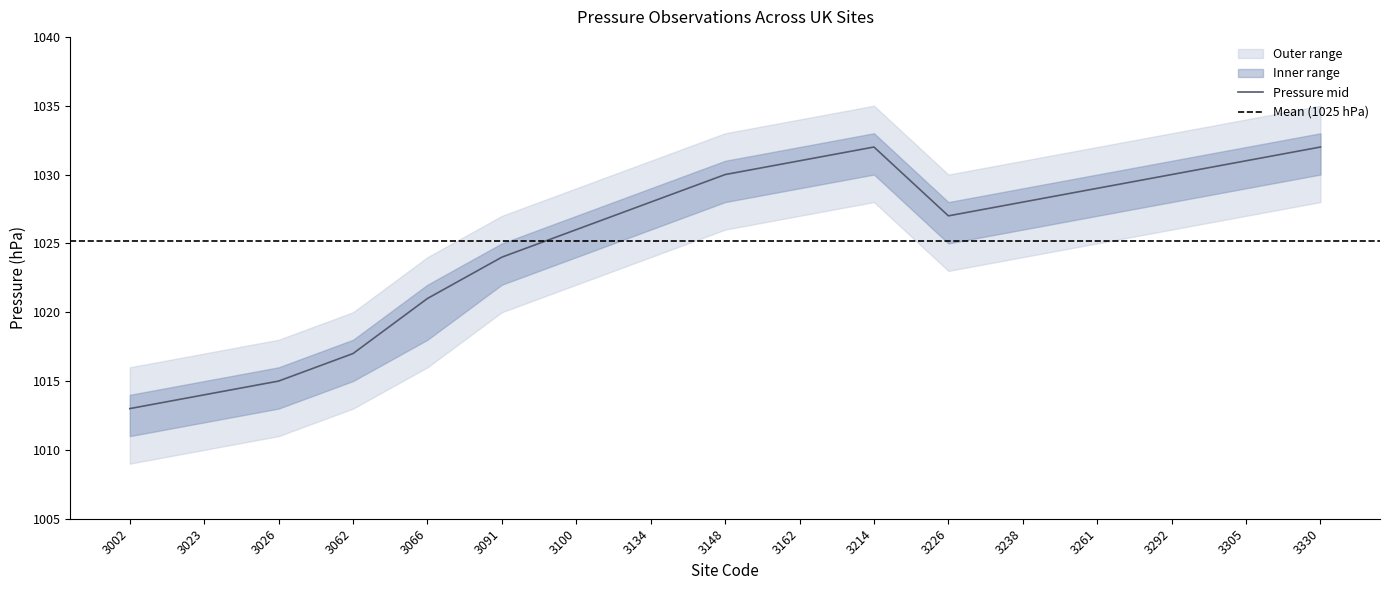

Which category has the highest value in the Pressure_upper series?

3214